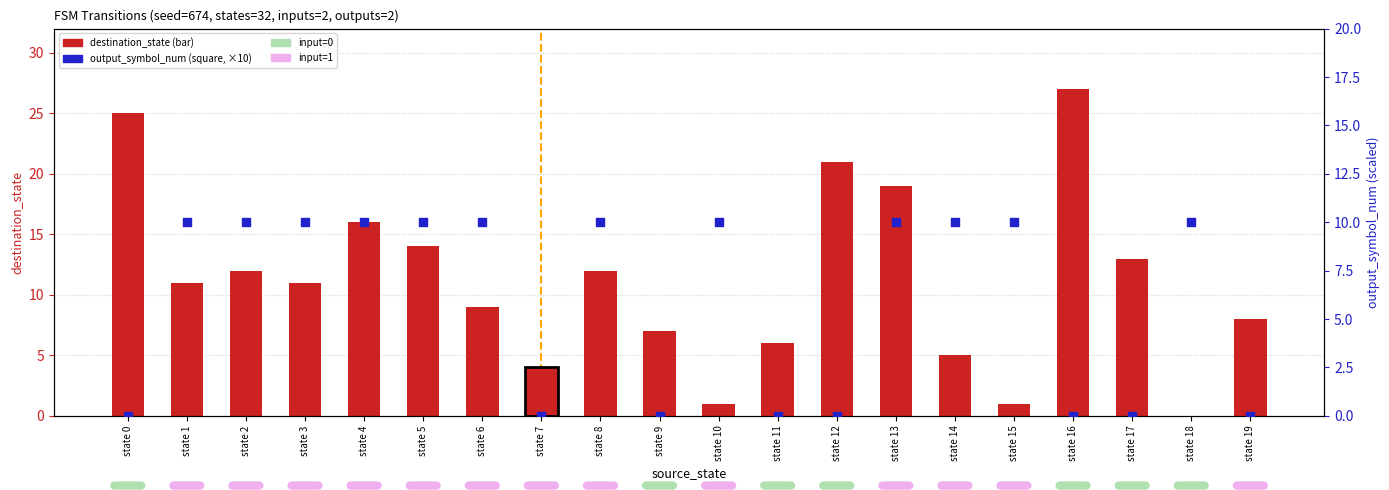

Which series has the largest total across all categories?

destination_state